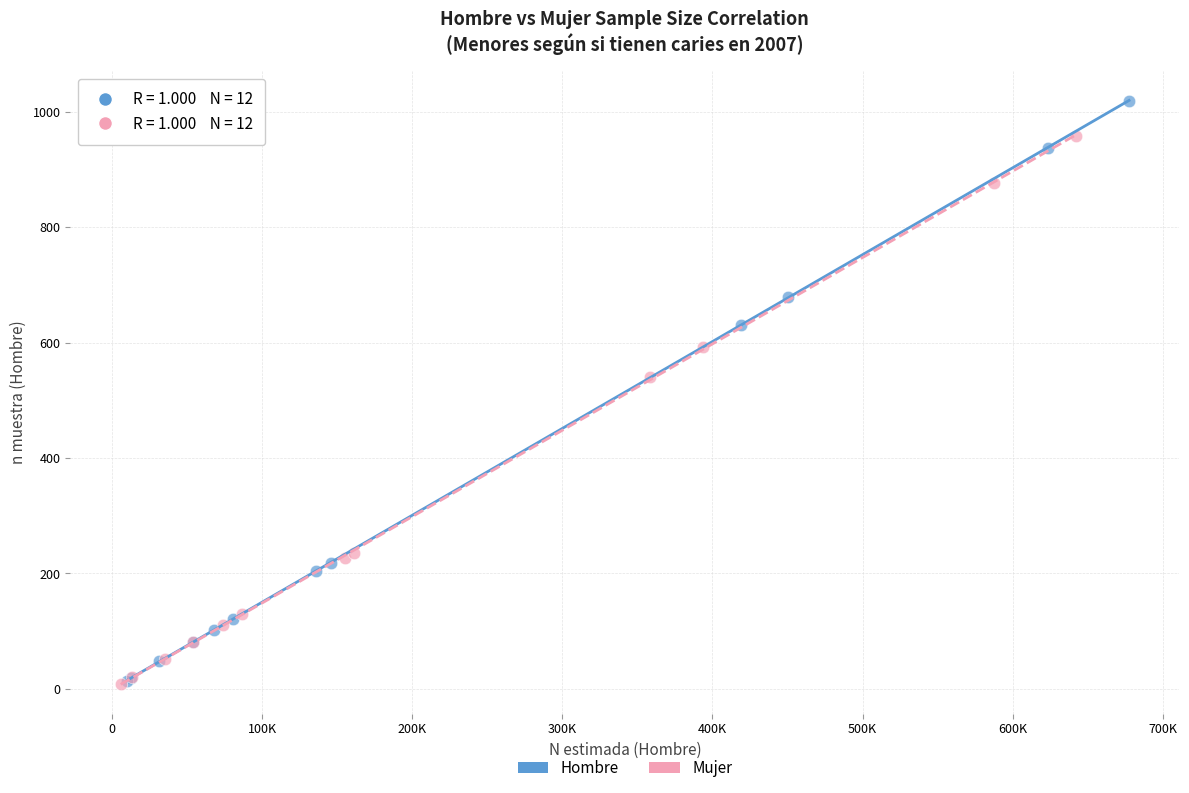

Which series has the widest spread of Y values?

Hombre